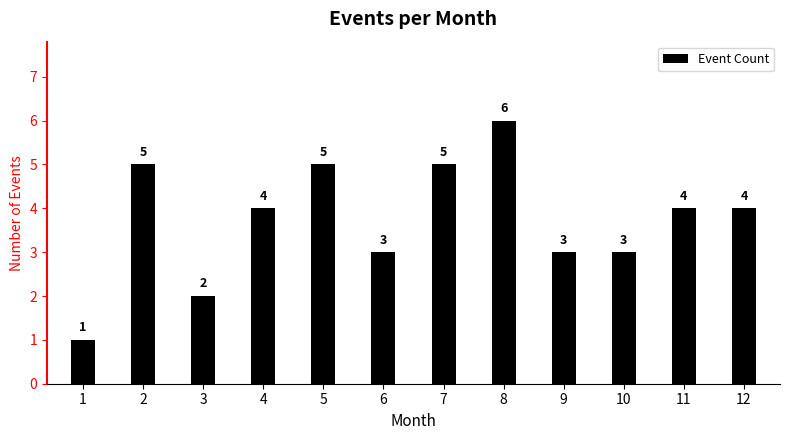

What is the smallest value displayed?

1